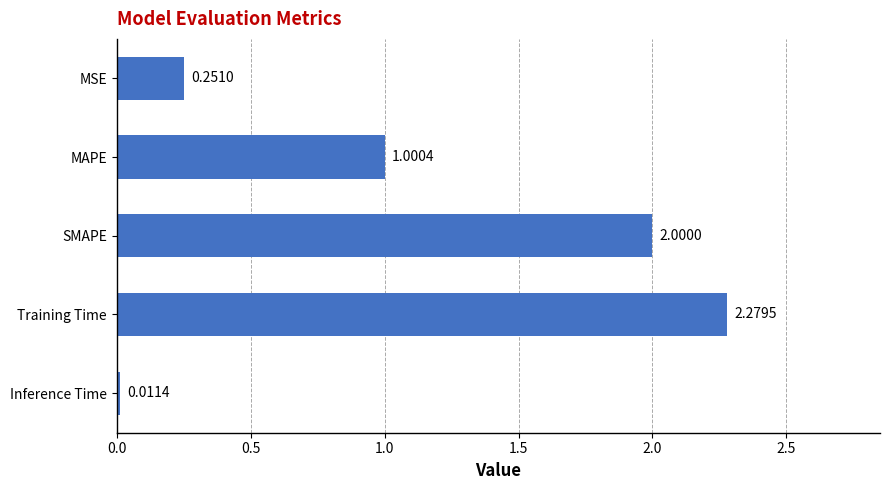

At which label is the value closest to 1?

MAPE